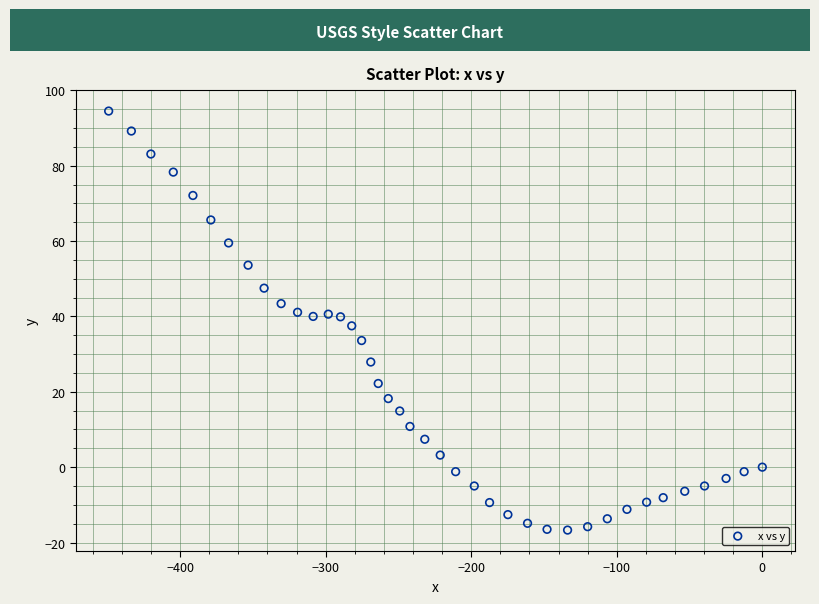

What is the range of X values (max minus min)?

449.1